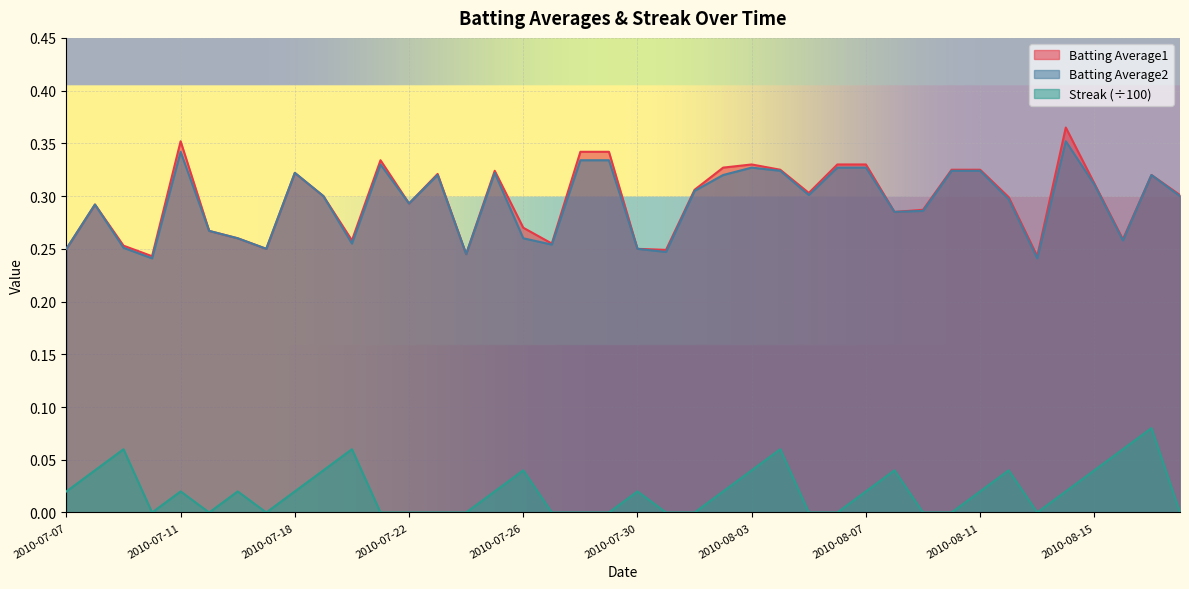

What is the label of the 34th point from the left?

2010-08-12